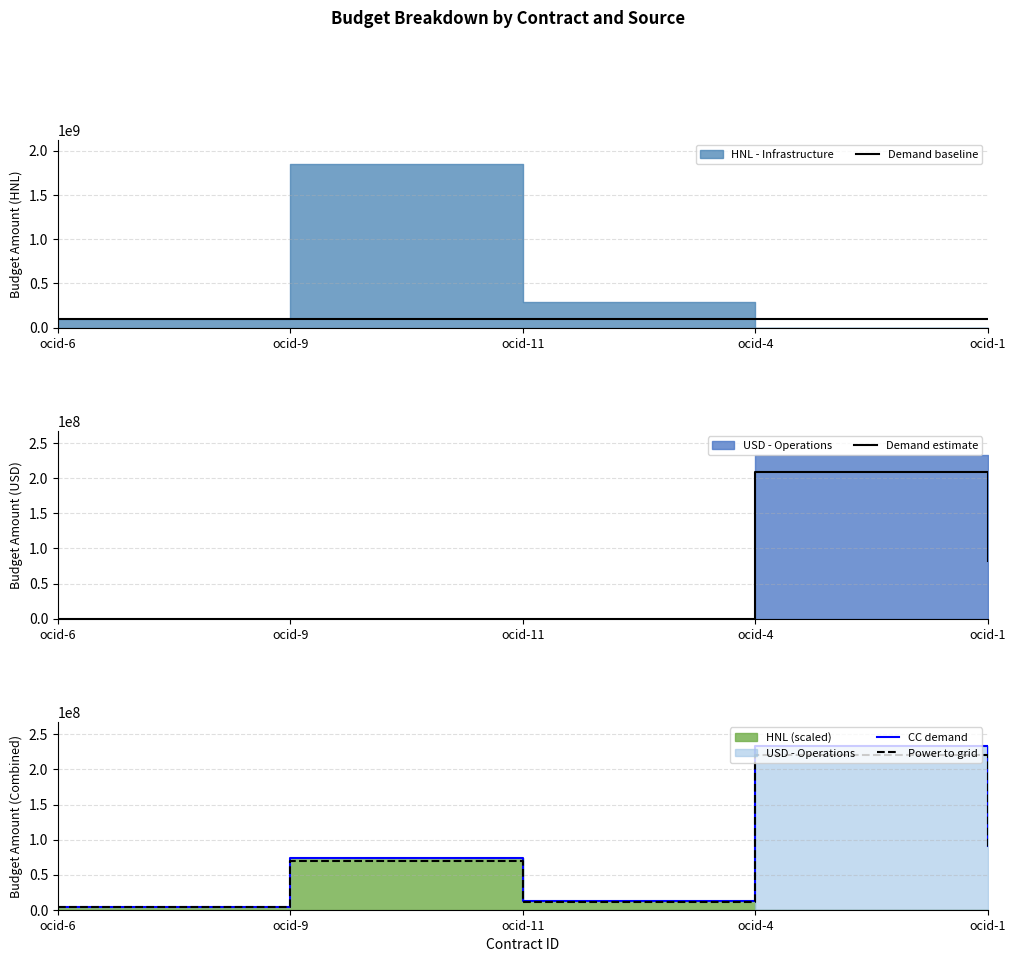

How many data points in Demand estimate are above 0?

2